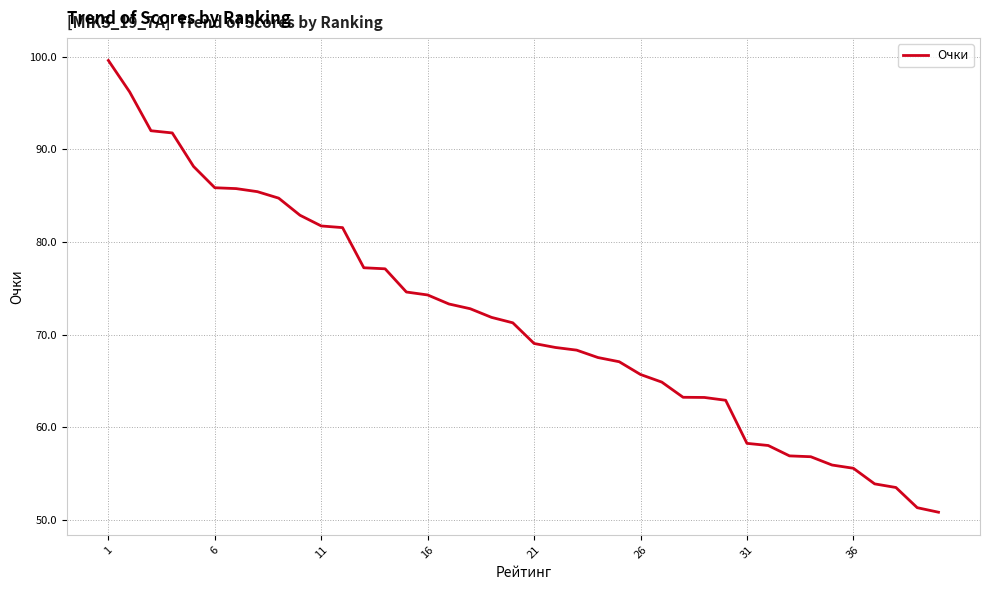

What is the minimum value shown in the chart?

50.8